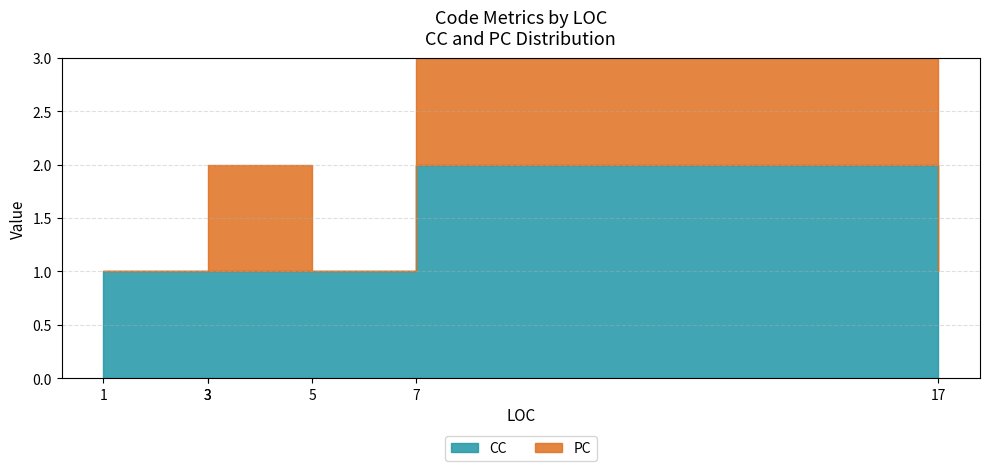

True or false: PC and CC cross at least once.

False